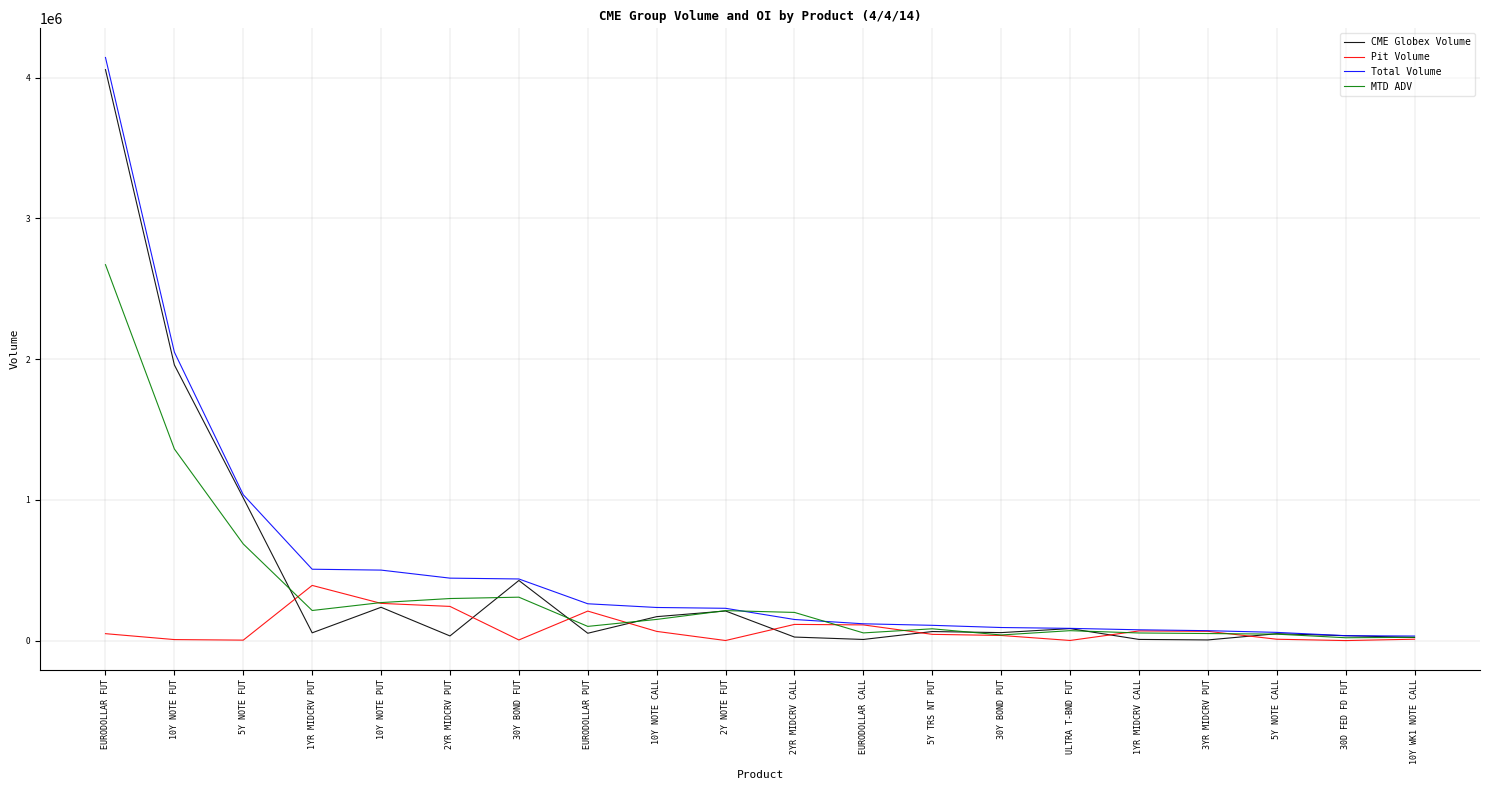

At which category is the sum across all series the highest?

EURODOLLAR FUT